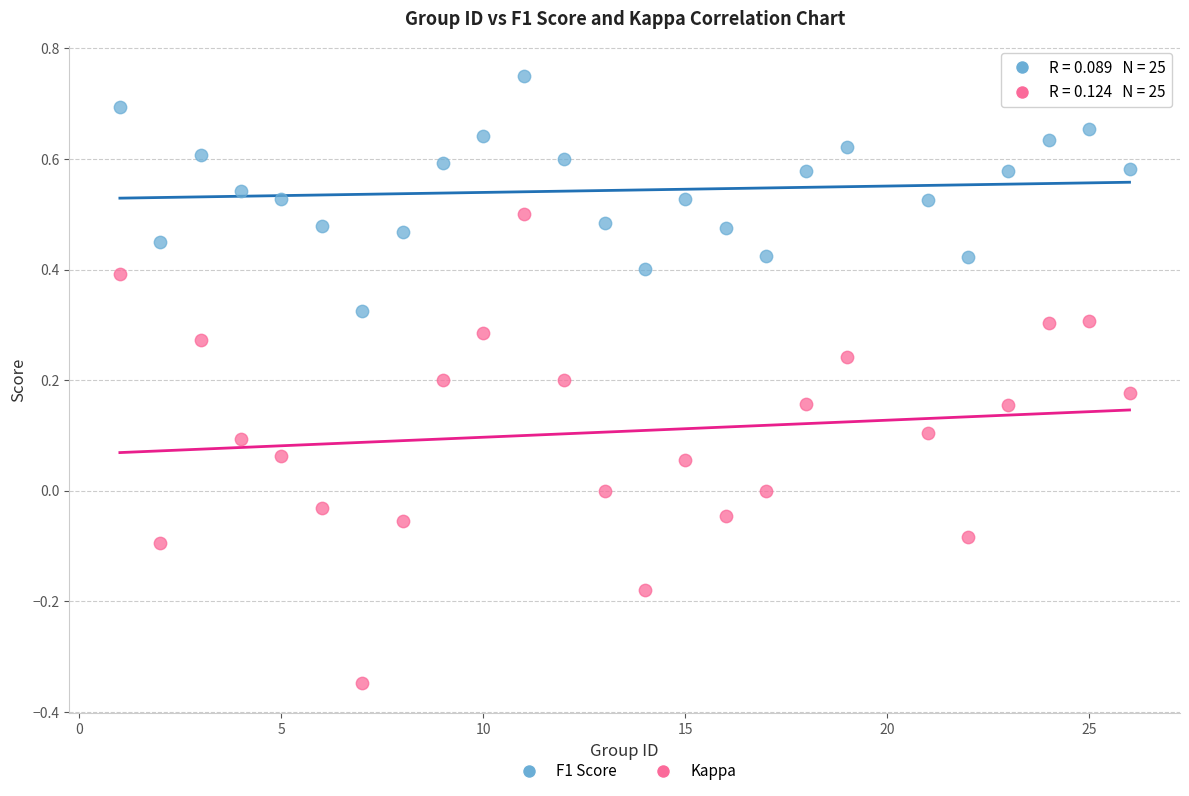

Which series reaches the maximum Y coordinate?

F1 Score